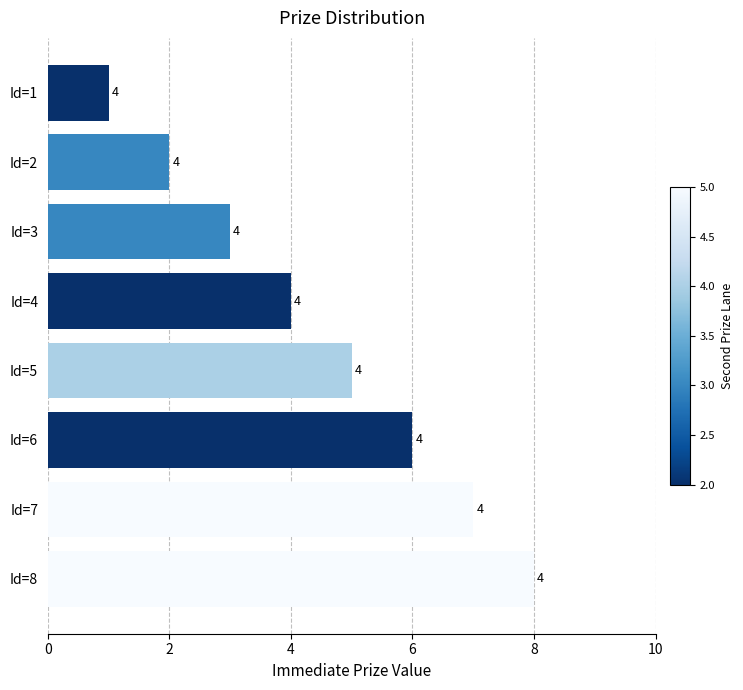

How many bars are there in total?

8